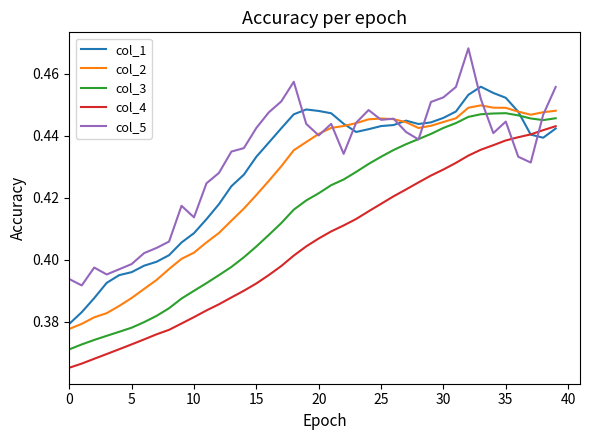

What is the difference between the maximum and minimum values in the col_1 series?

0.1